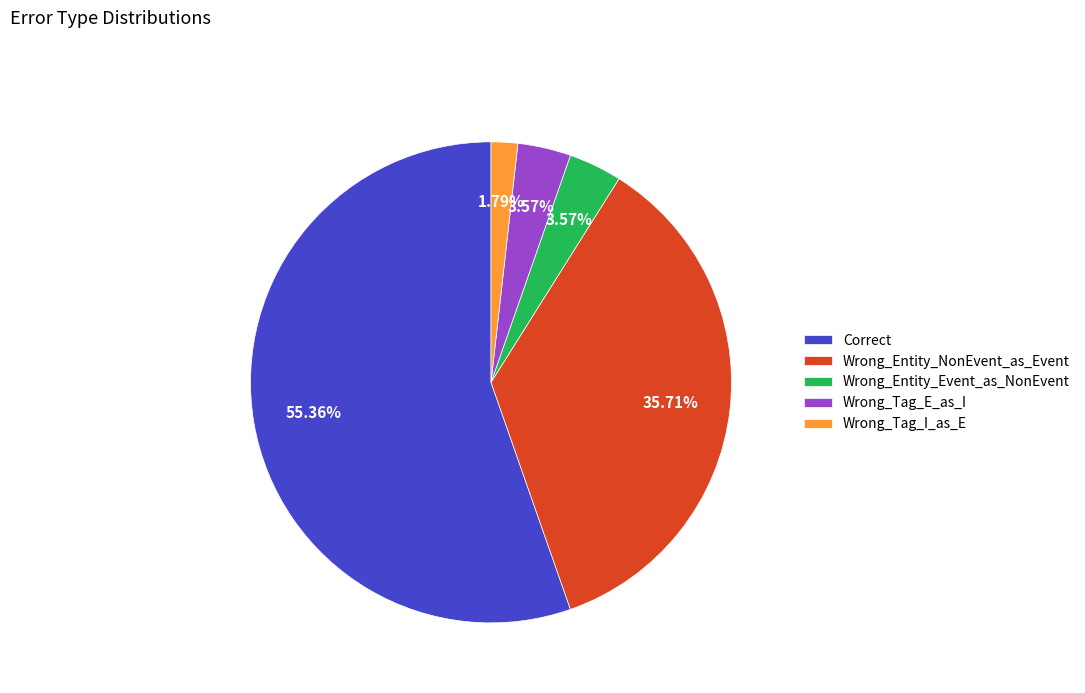

To the nearest percent, what percentage of the pie is Wrong_Entity_NonEvent_as_Event?

36%